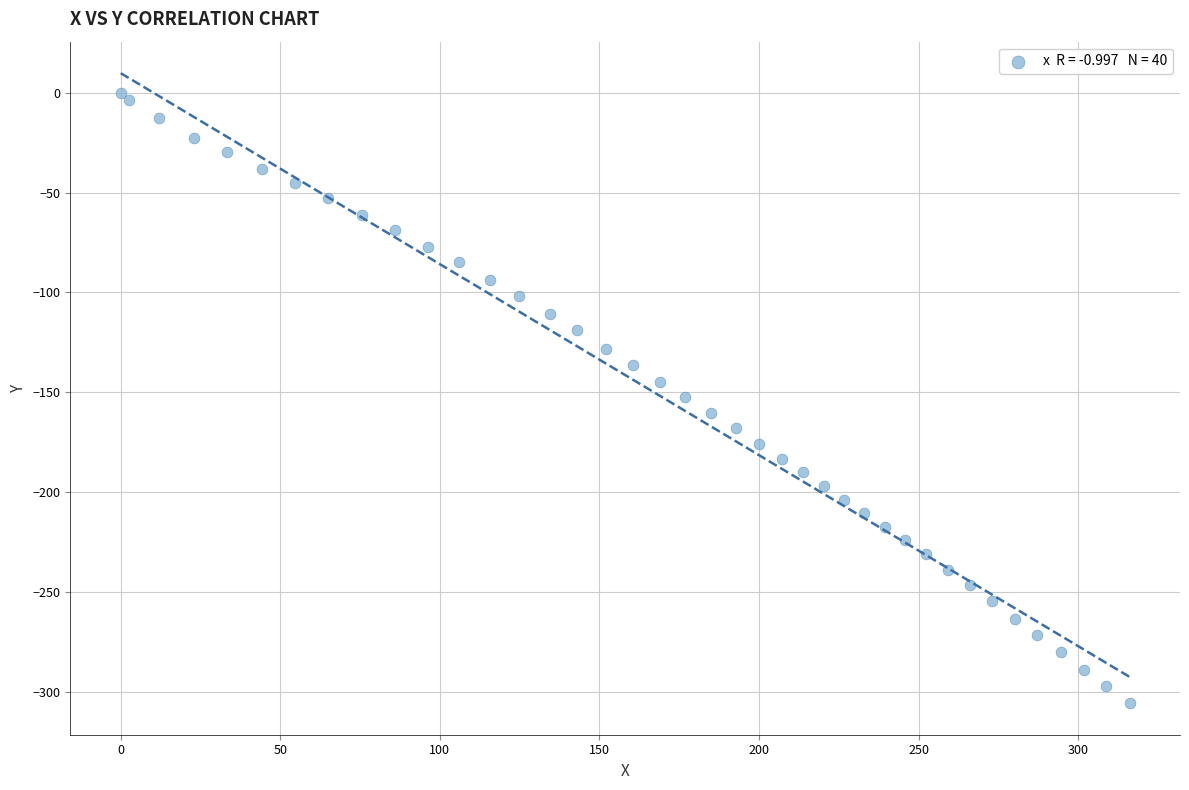

What is the range of Y values (max minus min)?

305.7